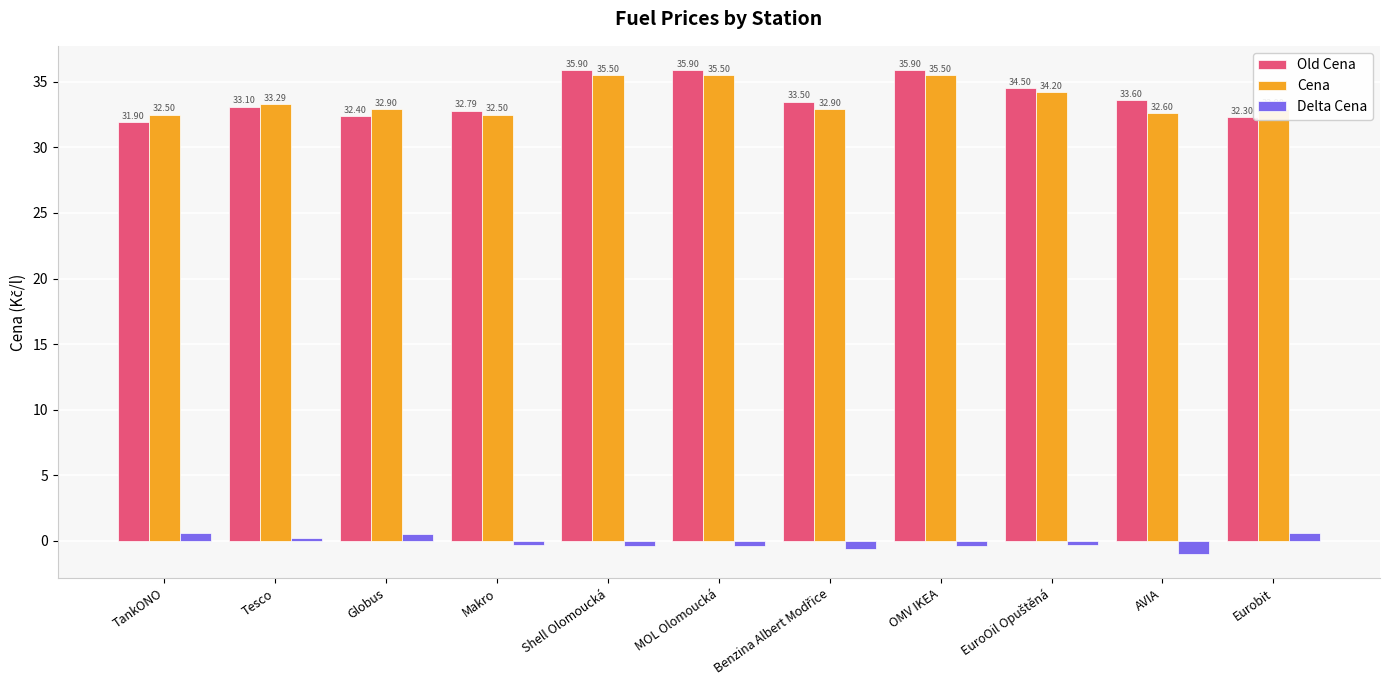

At which label is Delta Cena closest to 0?

Tesco